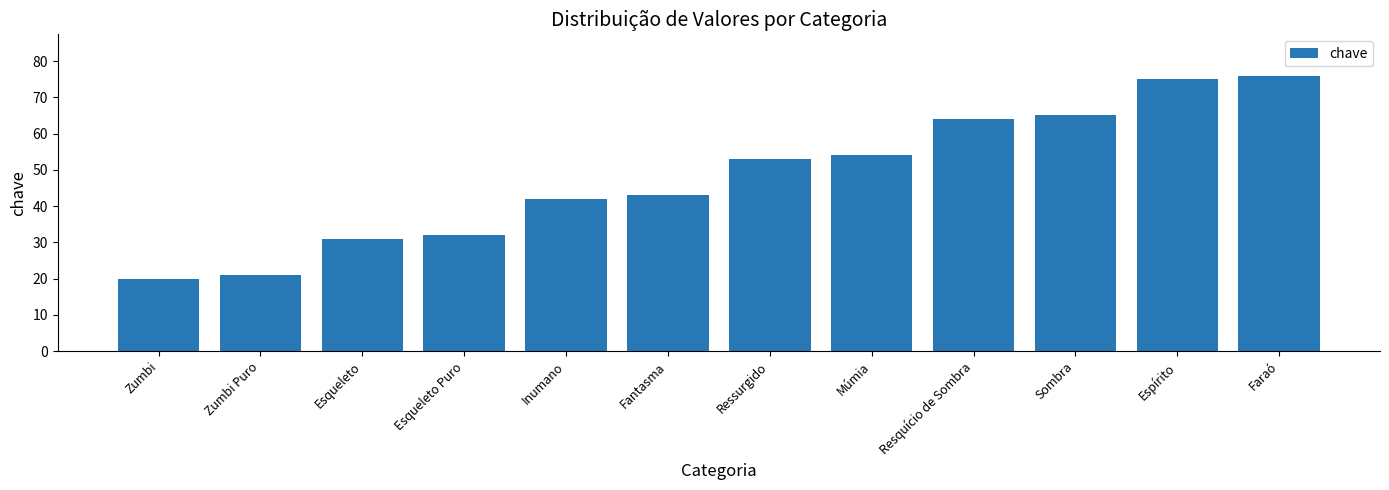

Reading right to left, extract all data points from this chart.

76	75	65	64	54	53	43	42	32	31	21	20